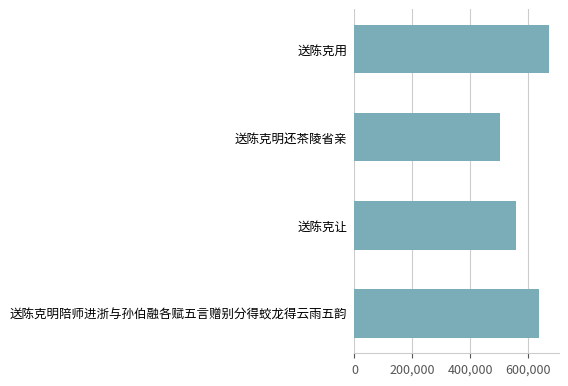

List the labels in order of value, smallest first.

送陈克明还茶陵省亲, 送陈克让, 送陈克明陪师进浙与孙伯融各赋五言赠别分得蛟龙得云雨五韵, 送陈克用